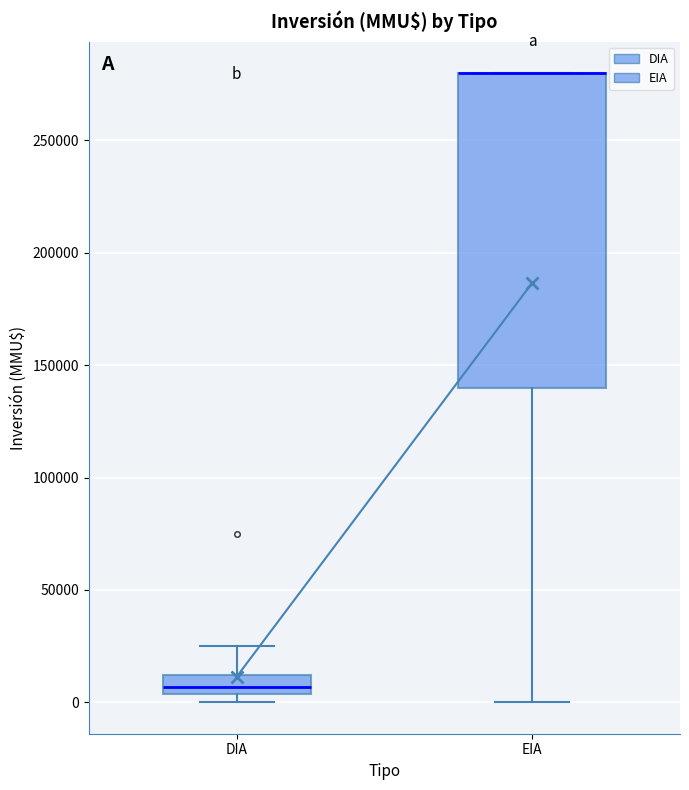

Reading left to right, read every box against the y-axis: the position of its median line, the range the box covers, and the ends of its whiskers. The values are not printed on the chart, so give them approximately, as read against the axis.

DIA: median 5000 (inside the box), box 5000 to 10000, whiskers 0 to 25000
EIA: median 280000 (drawn on the box's upper edge), box 140000 to 280000, whiskers 0 to 280000